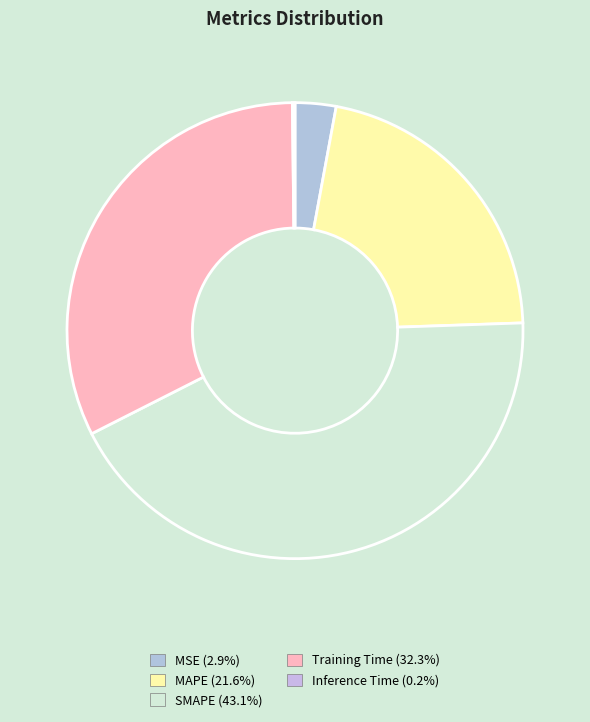

What is the largest slice in the pie chart?

SMAPE